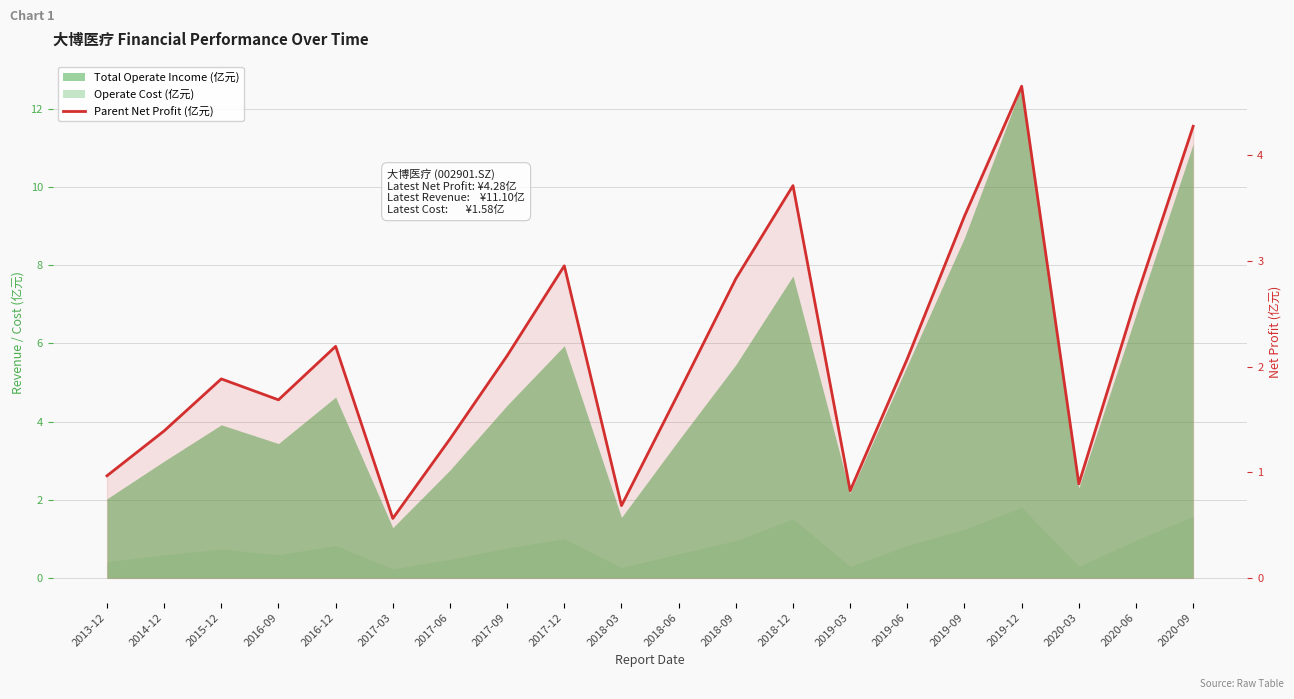

What is the label of the 3rd point from the right?

2020-03